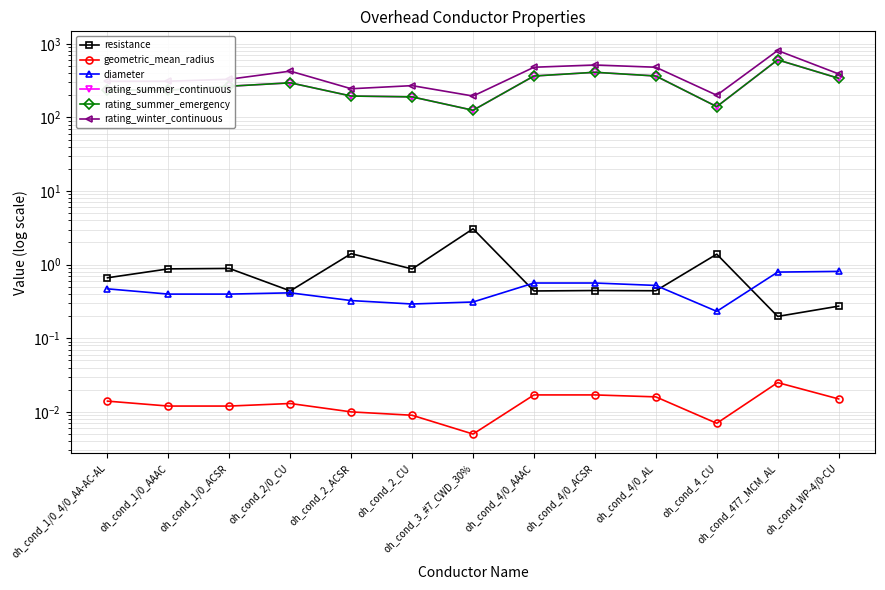

The value of rating_winter_continuous at oh_cond_1/0_4/0_AA-AC-AL is 310.0. True or false?

True